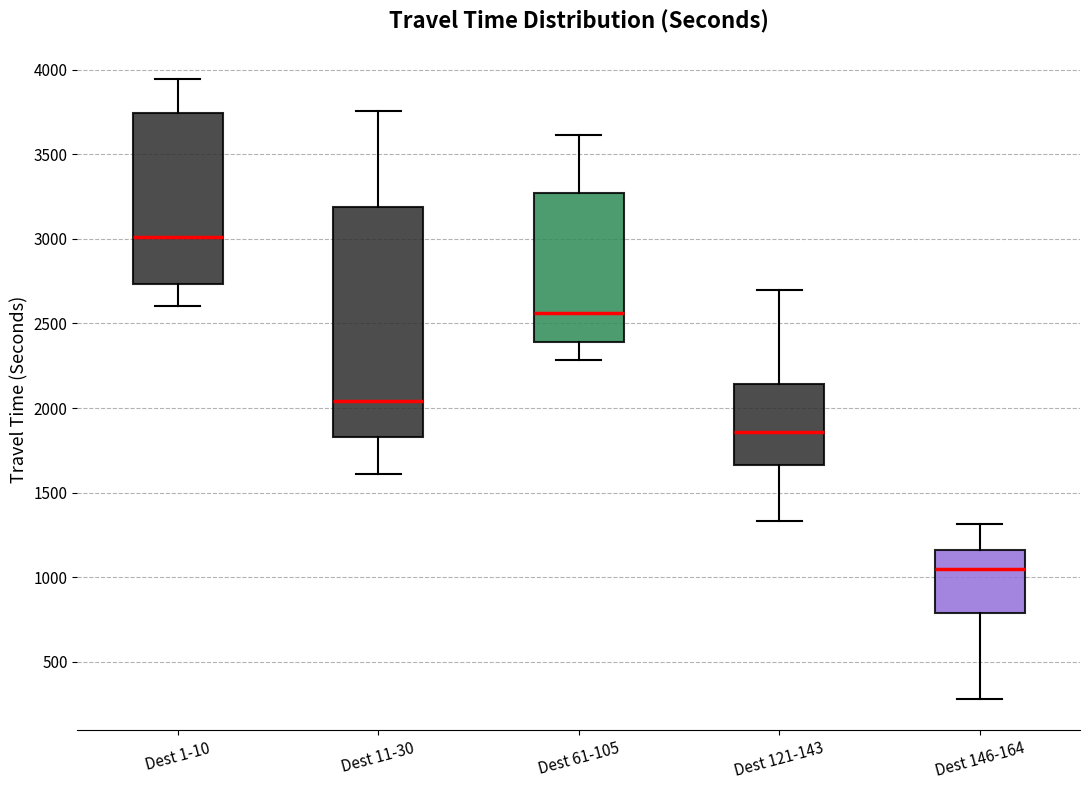

Which box's median line is the lowest?

Dest 146-164